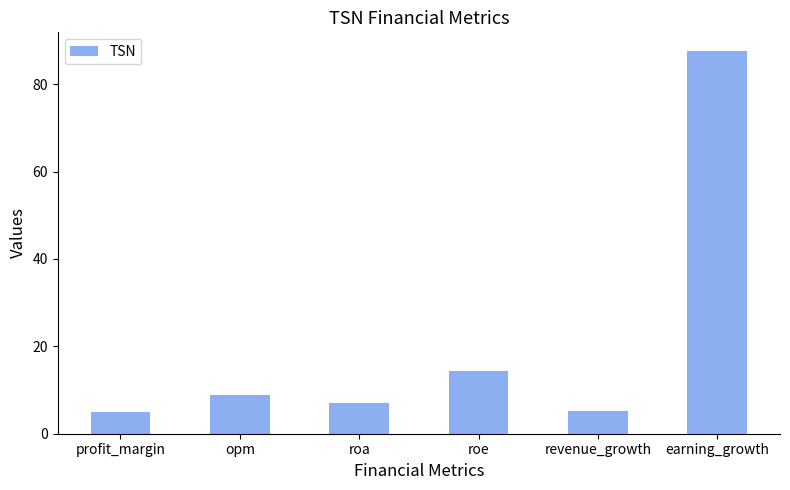

The chart shows a value of 87.5 at earning_growth. True or false?

True